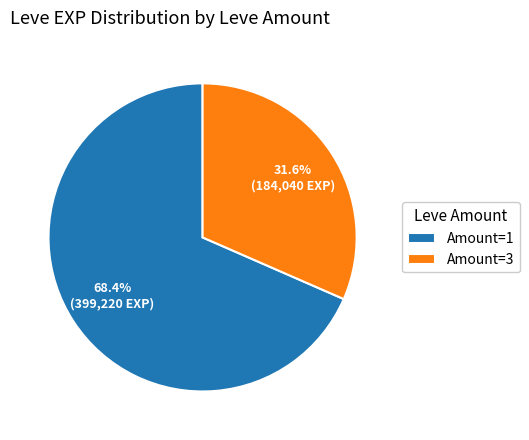

To the nearest percent, what is the difference between the largest and smallest slice percentages?

37%